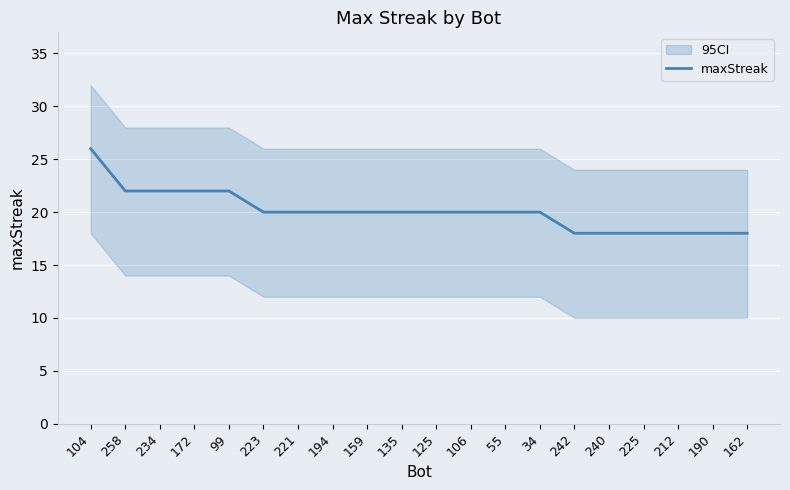

What is the smallest value displayed?

18